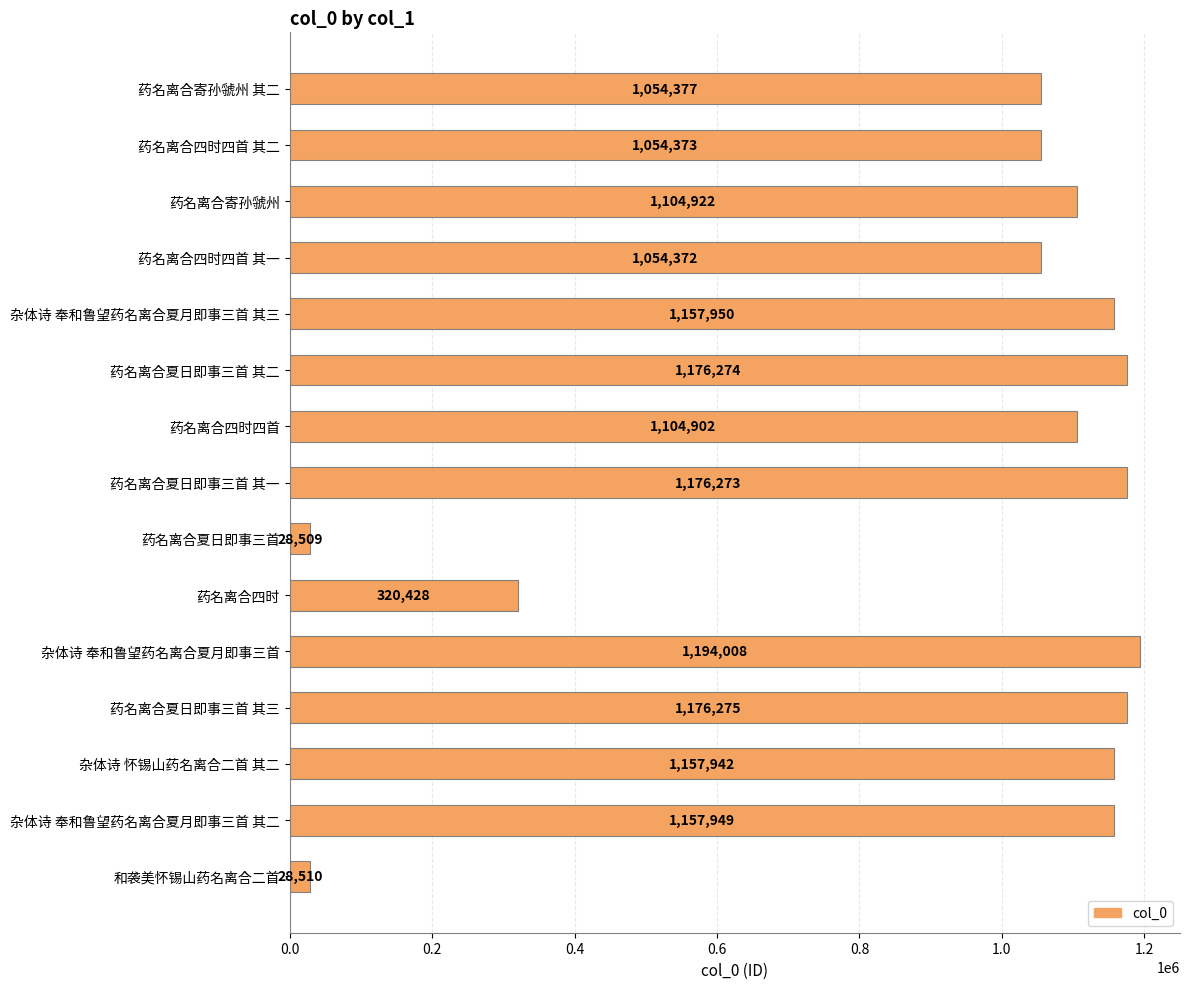

Are the bars grouped side by side (vs. stacked)?

No